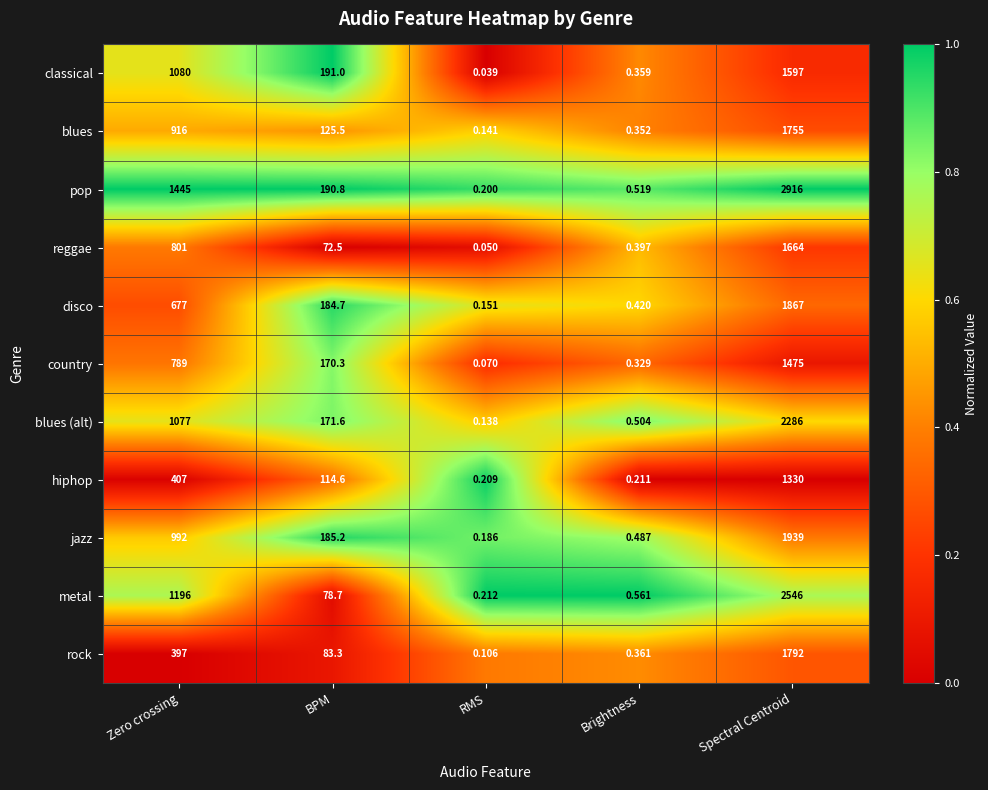

Which category has the lowest value in the rock series?

RMS